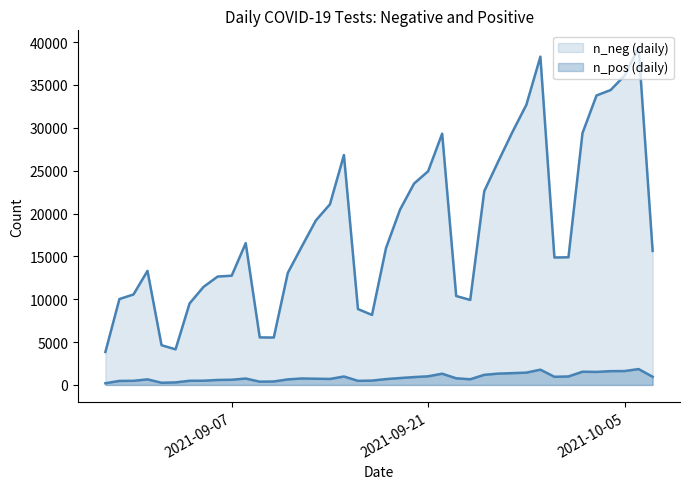

What is the difference between the second highest and second lowest values in the n_pos series?

1527